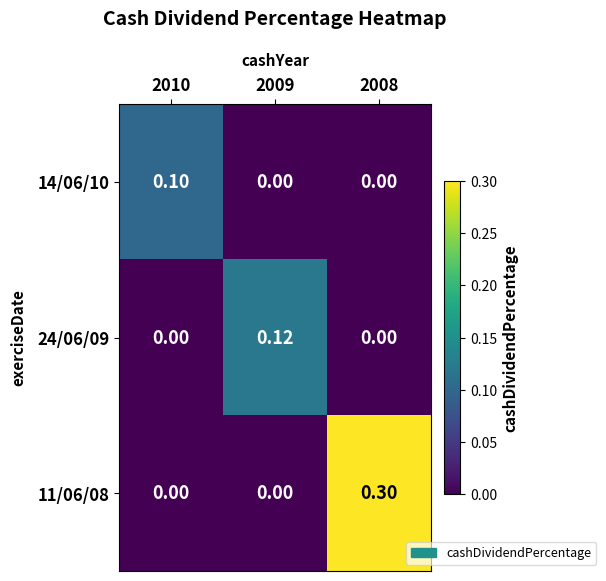

Is the value of 14/06/10 at 2010 greater than the value of 24/06/09 at 2010?

Yes